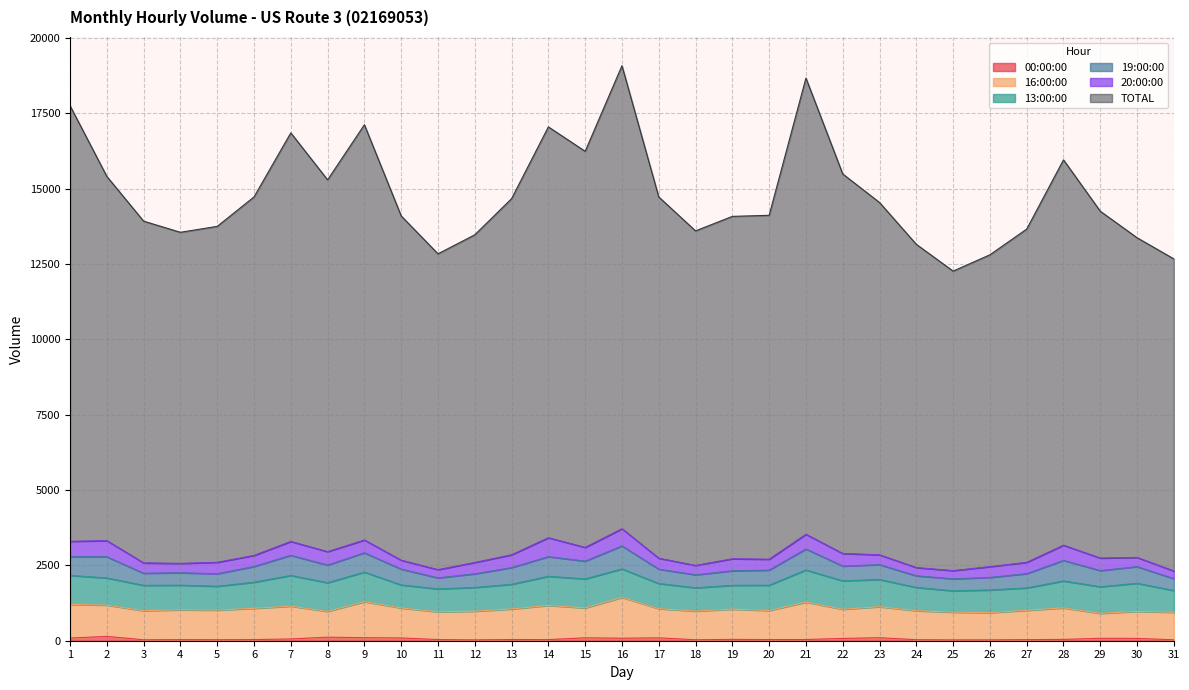

Which series has the largest total across all categories?

TOTAL